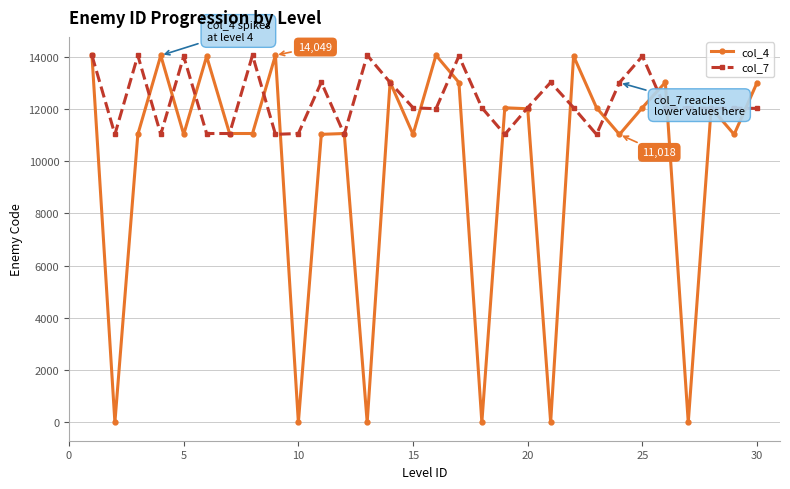

Rank the series by their average value, from highest to lowest.

col_7, col_4